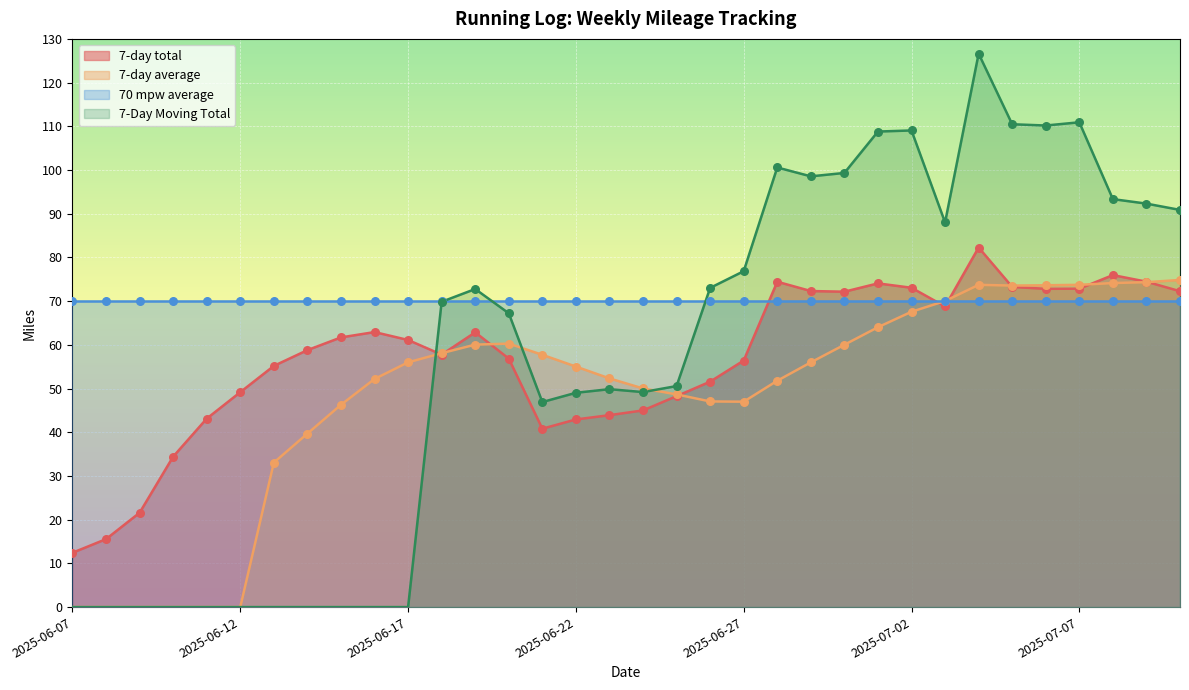

True or false: 7-day total and 7-Day Moving Total intersect in this chart.

True